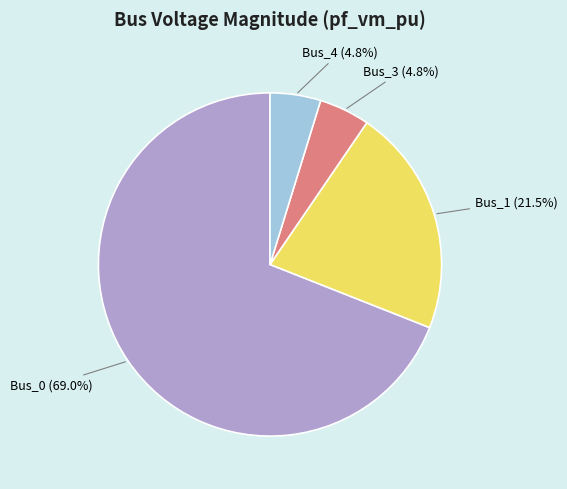

How many slices are in this pie chart?

4